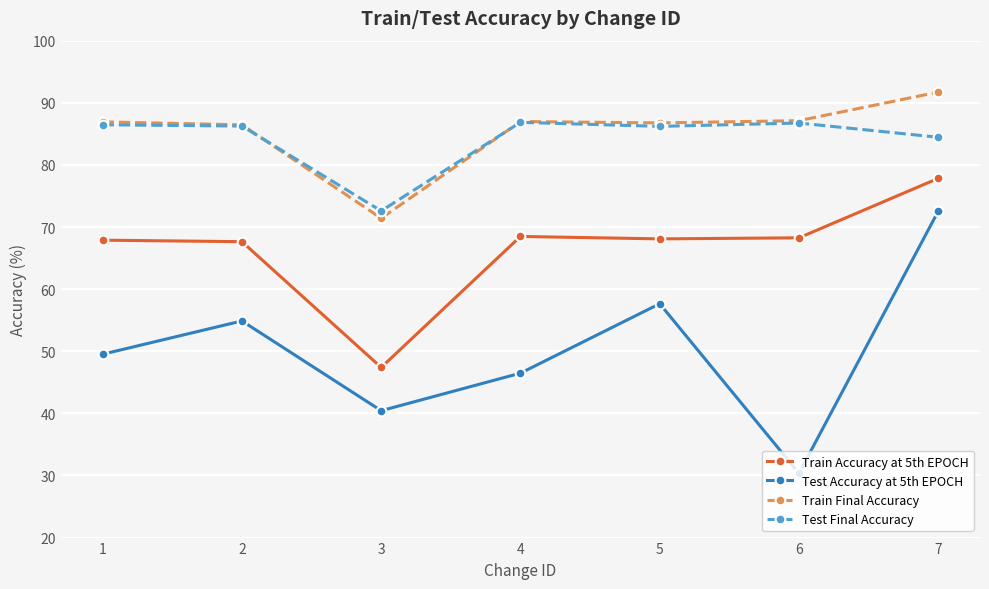

Which series has the largest range (max minus min)?

Test Accuracy at 5th EPOCH